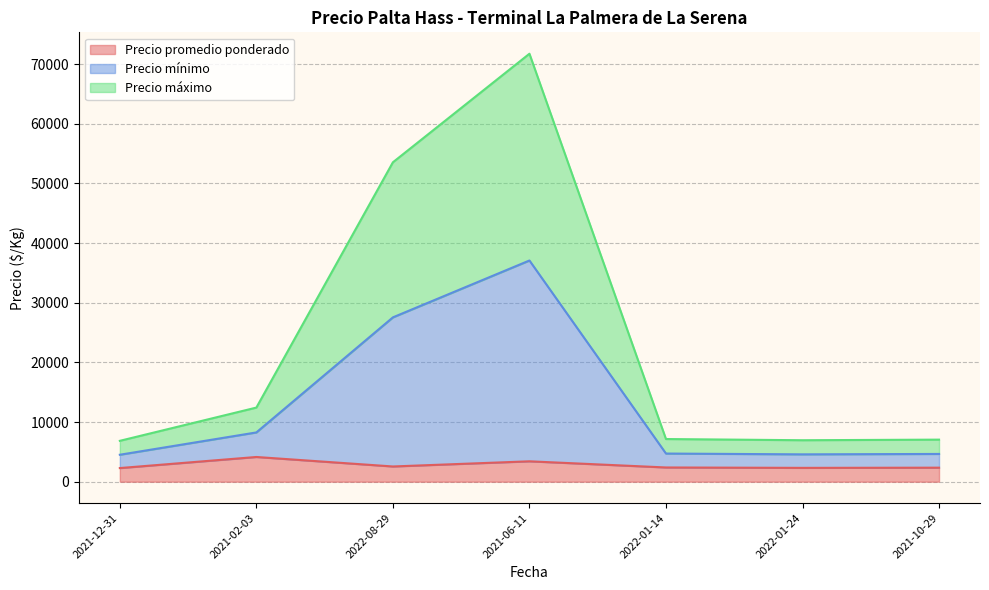

What is the maximum value for Precio promedio ponderado?

4141.7